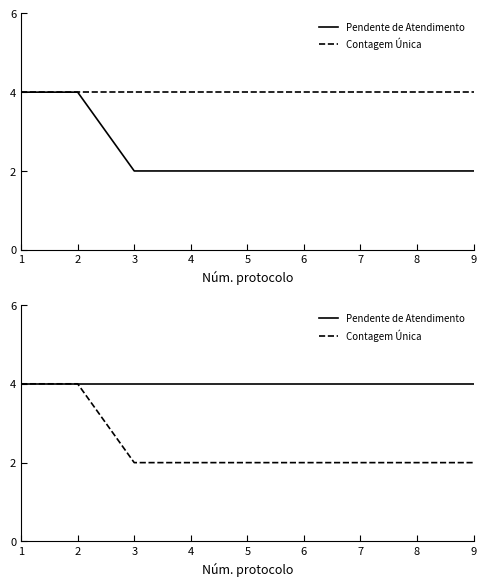

True or false: Contagem Única and Pendente de Atendimento cross at least once.

False